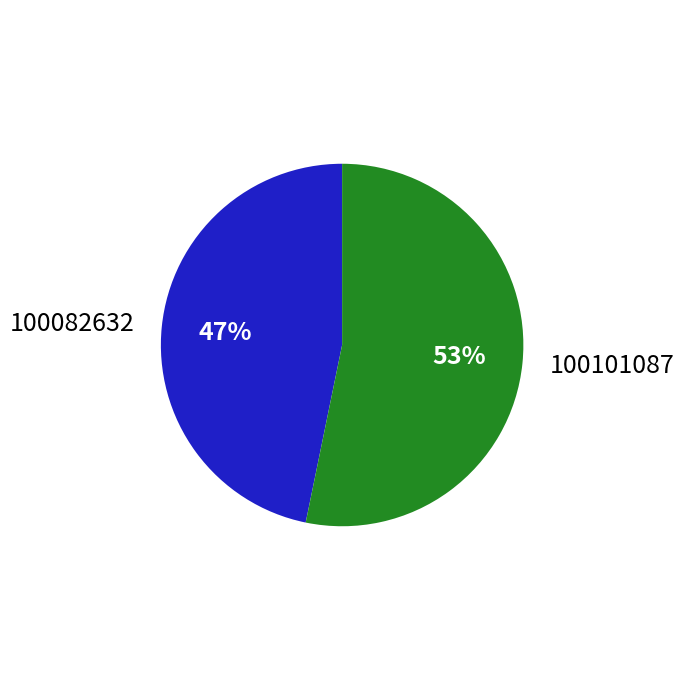

Is it true that 100082632 is 59% of the pie?

False